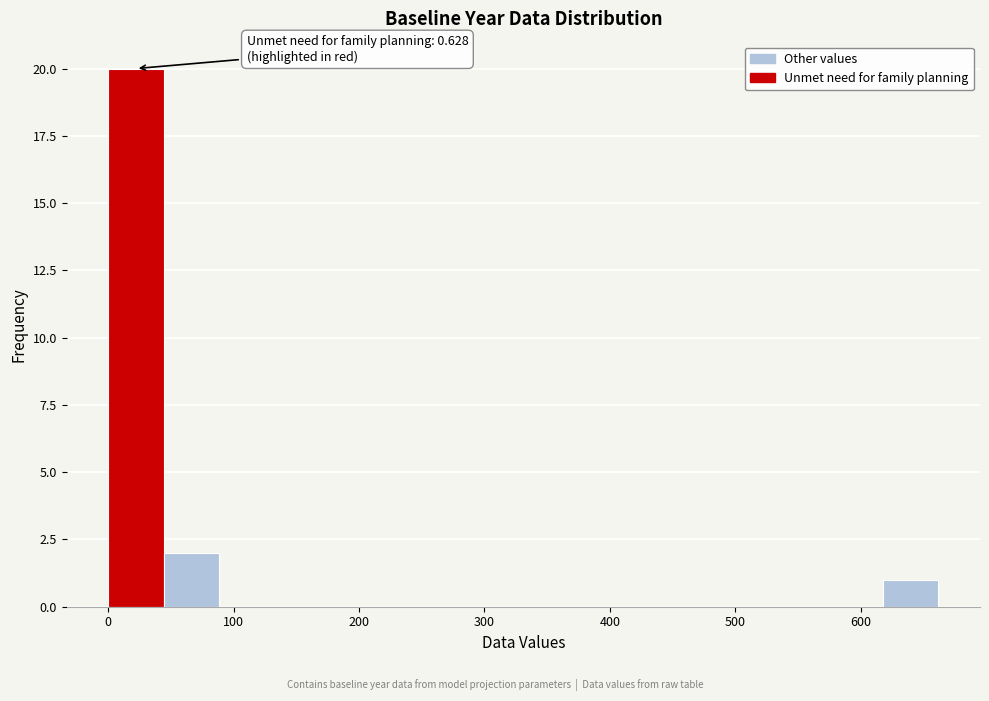

Over which range of the x-axis is the bar tallest?

0 to 40